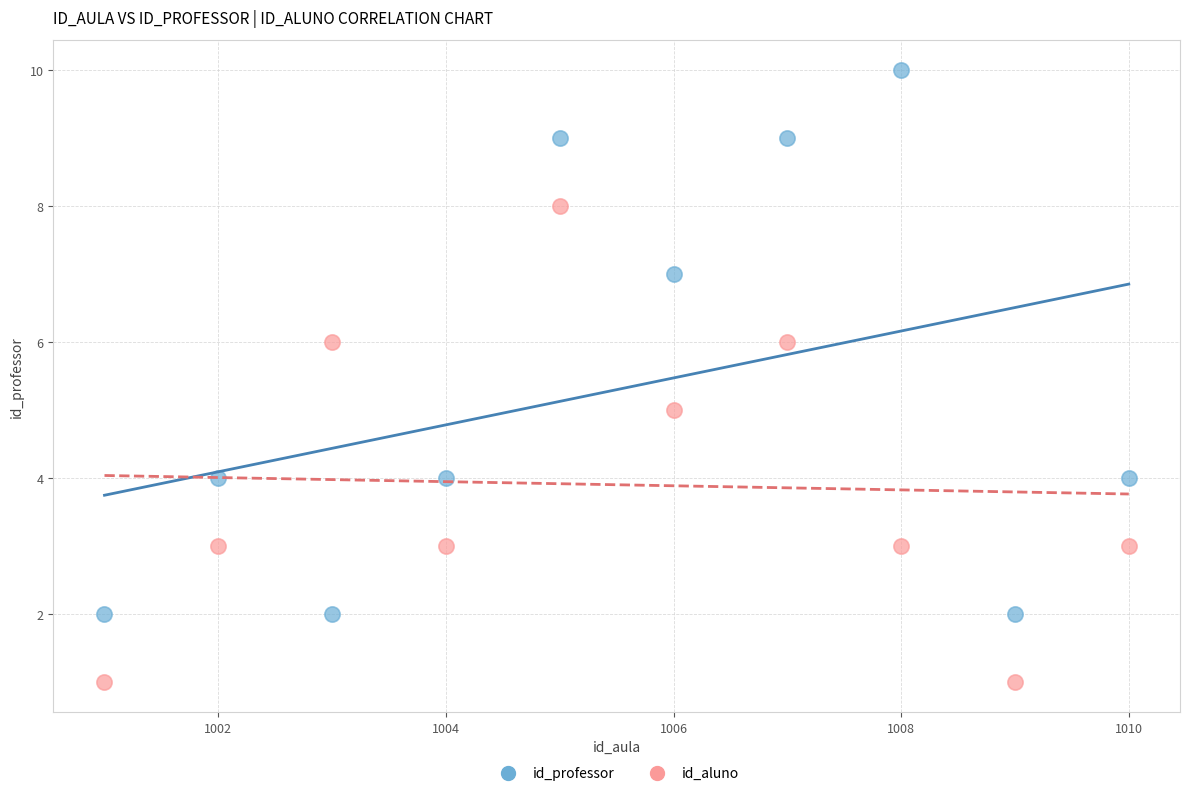

What is the X range (max minus min) for the scatter plot?

9